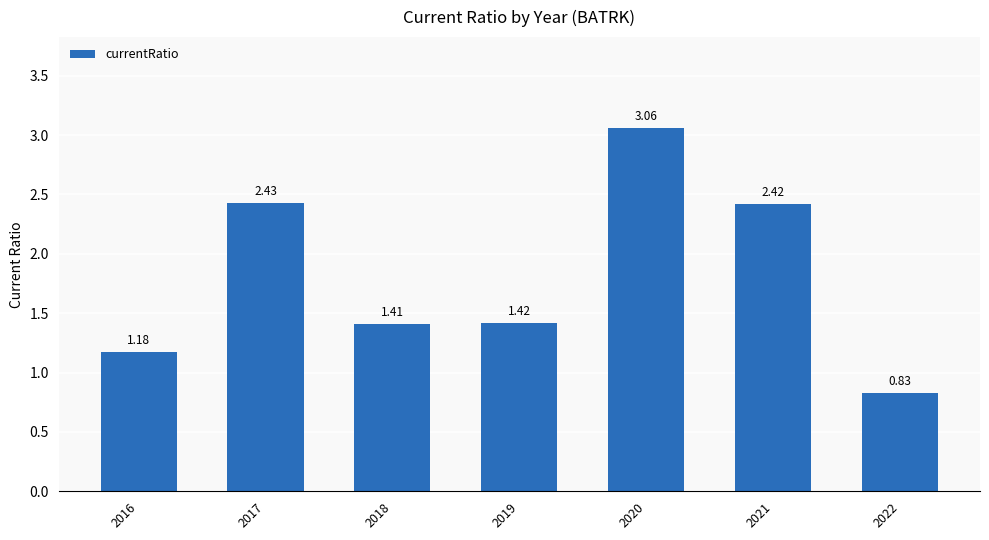

Which has a higher value, 2018 or 2017?

2017